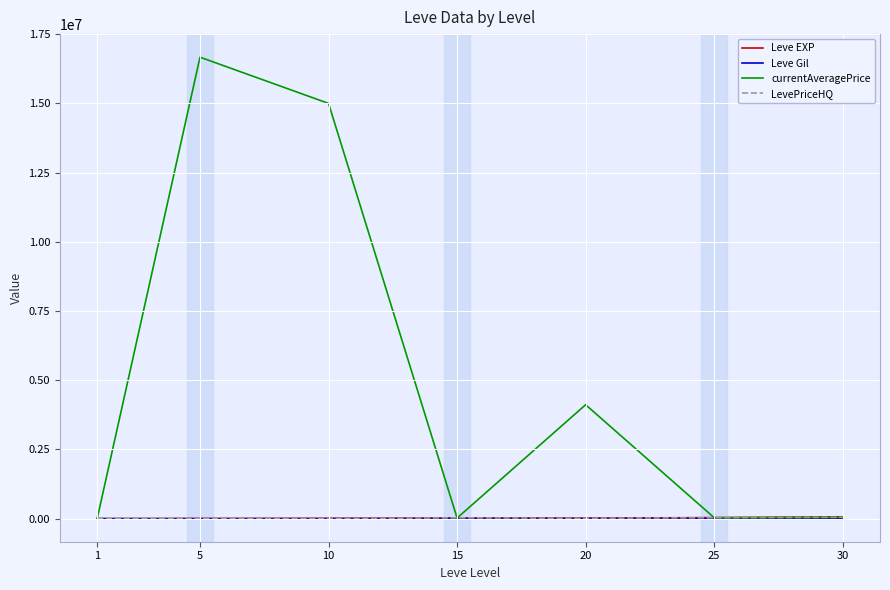

What is the greatest value displayed?

16669998.0